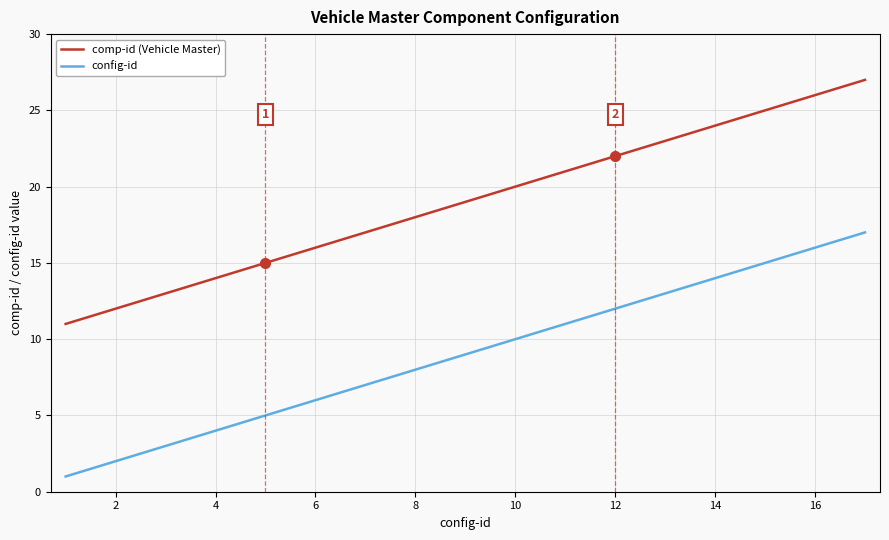

What are all the series names shown in the legend?

comp-id (Vehicle Master), config-id